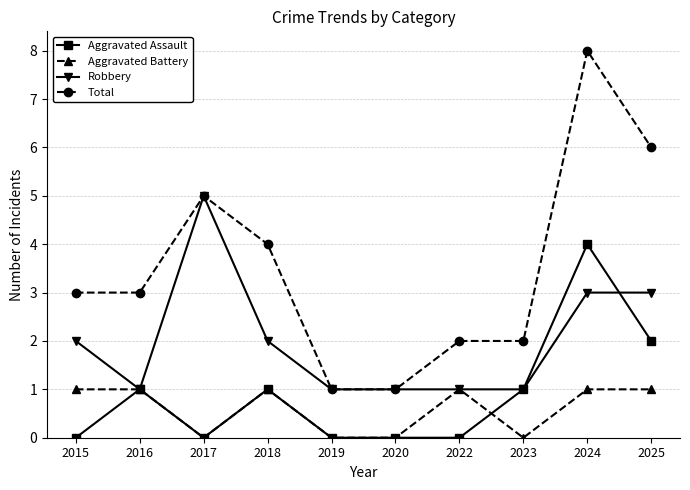

Between 2017 and 2024, which series saw the biggest shift?

Aggravated Assault